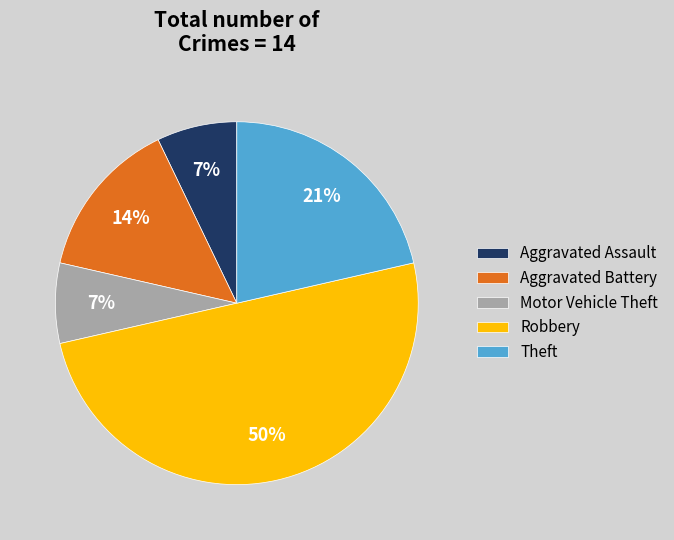

How many slices are in this pie chart?

5